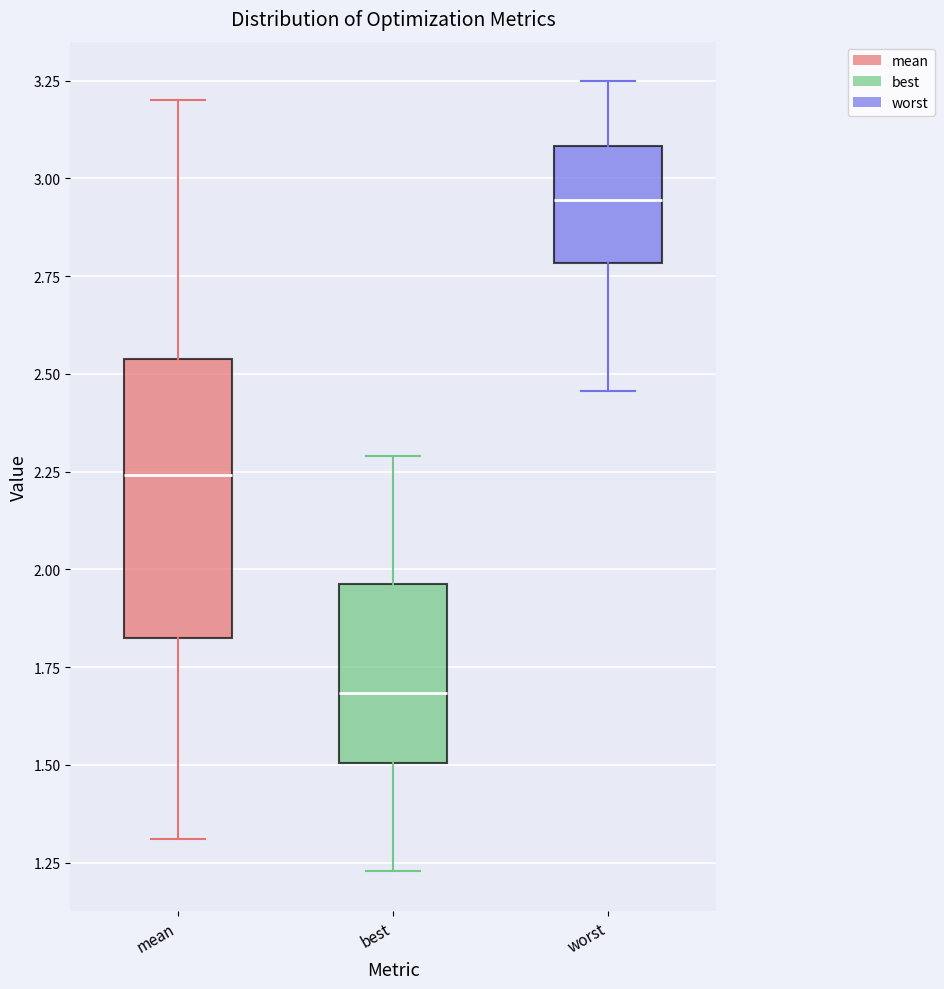

Reading left to right, read every box against the y-axis: the position of its median line, the range the box covers, and the ends of its whiskers. The values are not printed on the chart, so give them approximately, as read against the axis.

mean: median 2.25, box 1.80 to 2.55, whiskers 1.30 to 3.20
best: median 1.70, box 1.50 to 1.95, whiskers 1.25 to 2.30
worst: median 2.95, box 2.80 to 3.10, whiskers 2.45 to 3.25